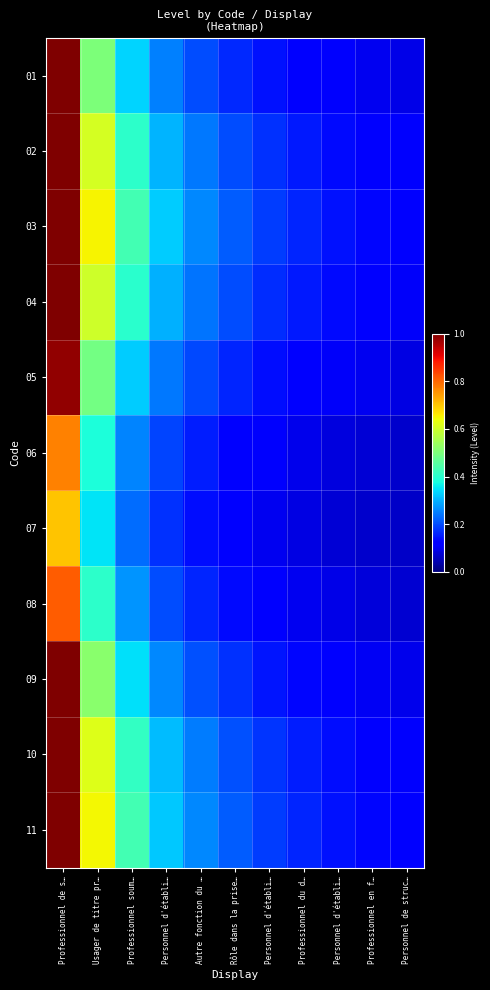

Between Personnel d'établi… and Professionnel du d…, which series saw the biggest shift?

03